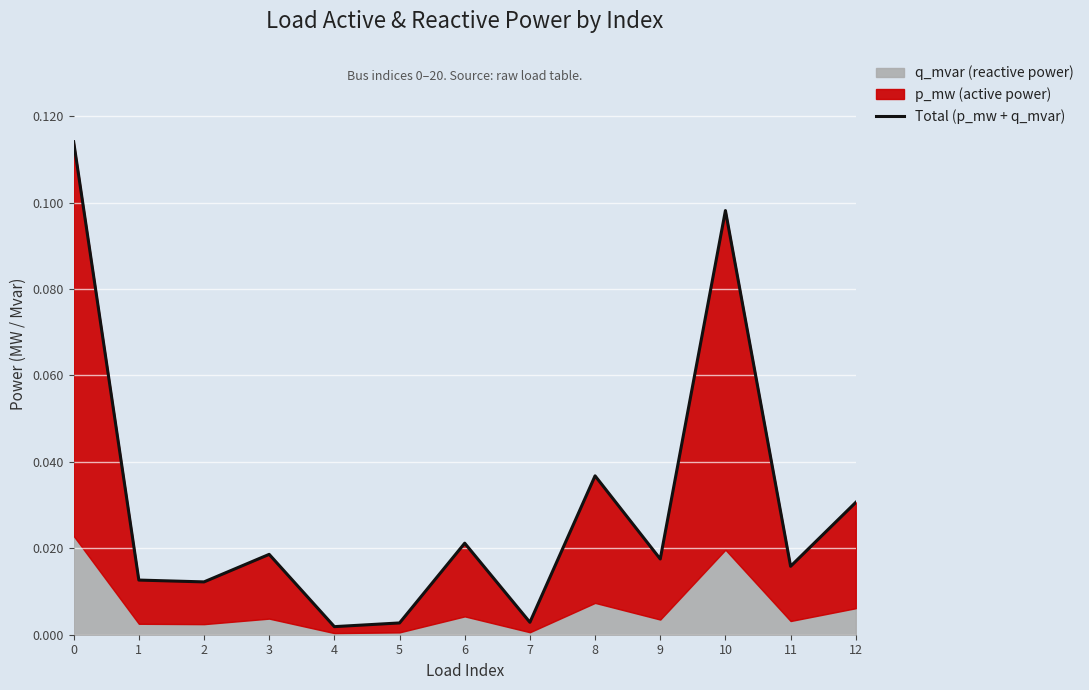

Count the number of categories in the chart.

13